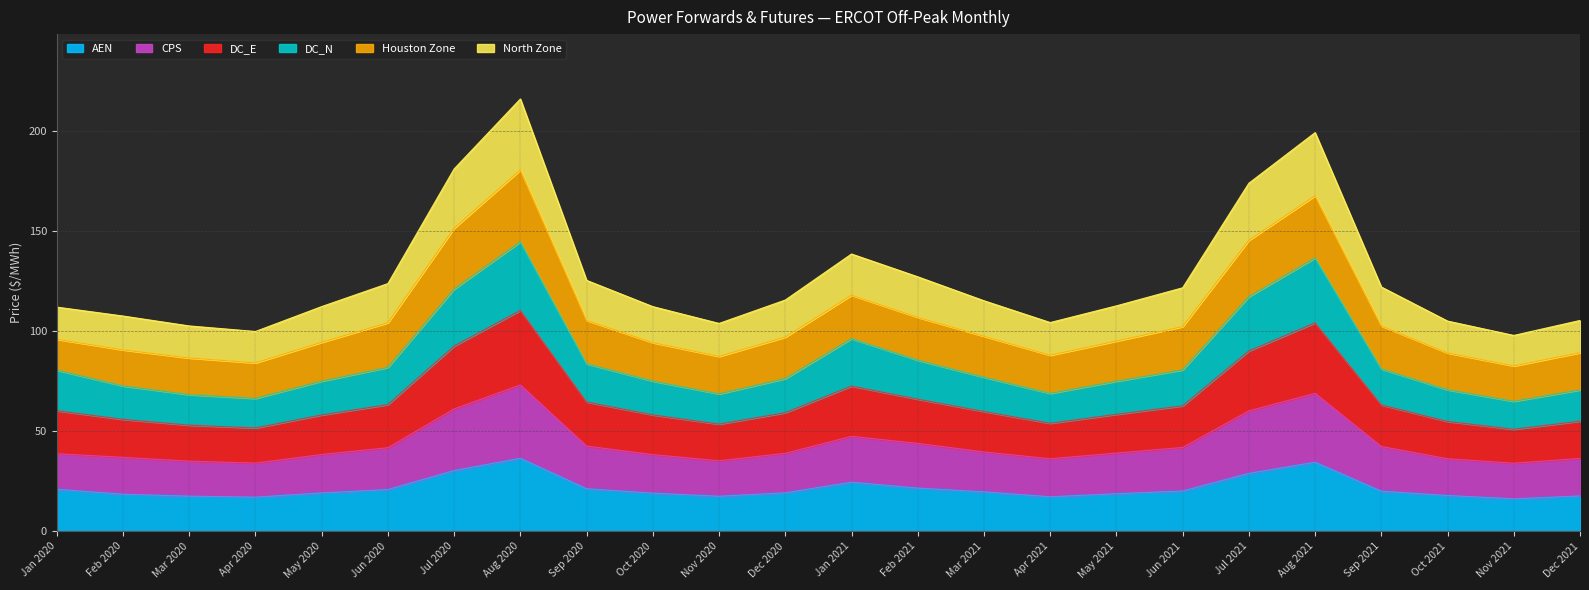

True or false: DC_N and AEN intersect in this chart.

False